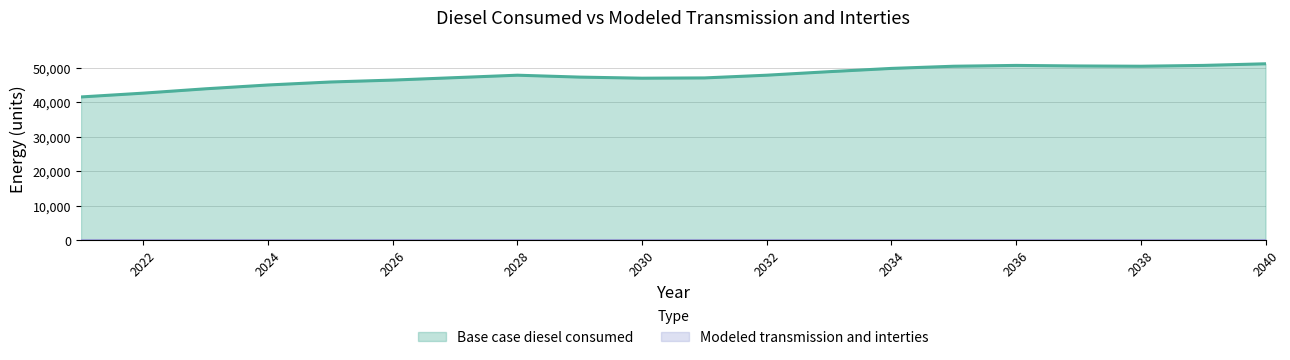

What is the smallest value displayed?

0.0